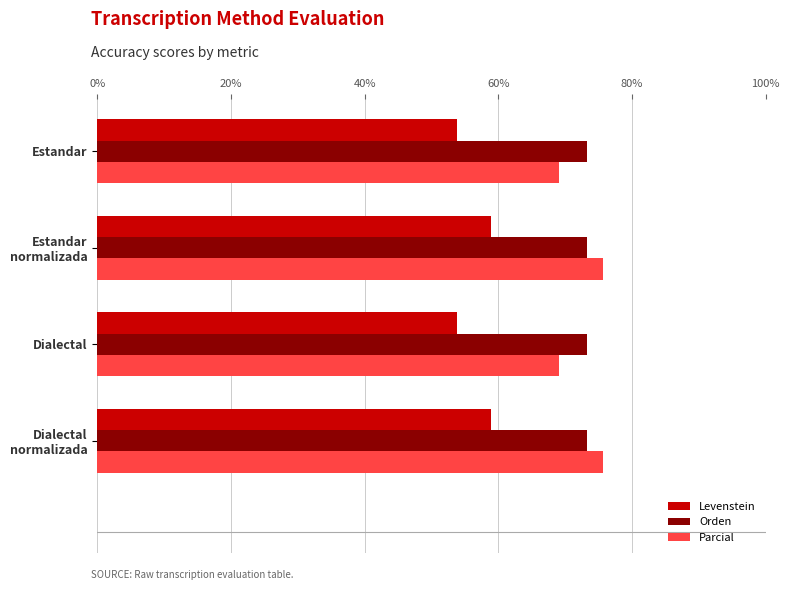

At how many categories does at least one series exceed 72?

4